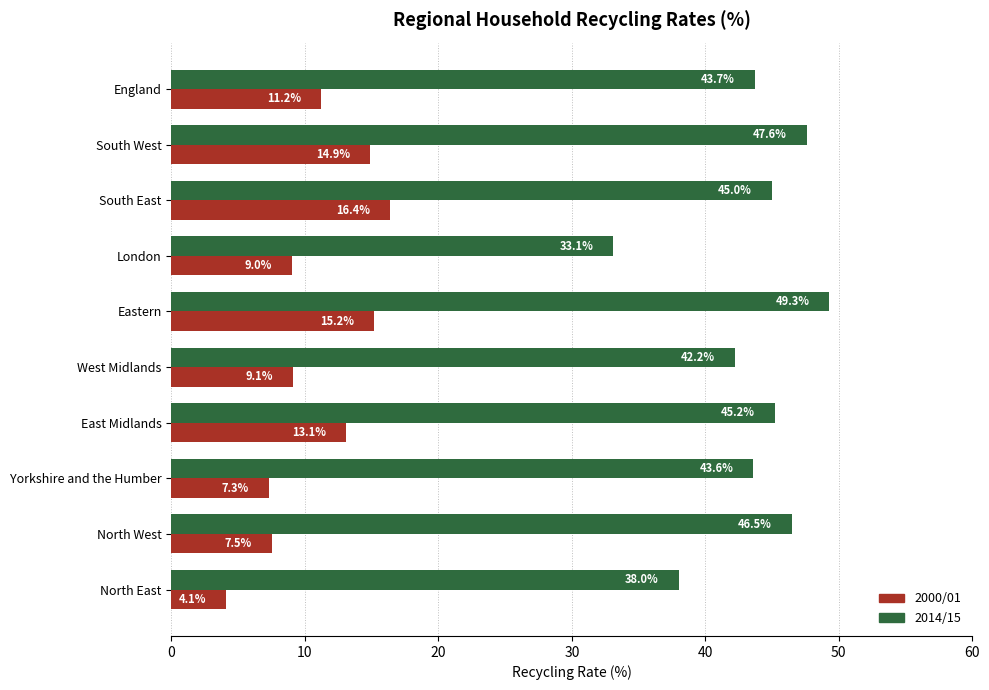

Which series has the largest total across all categories?

2014/15